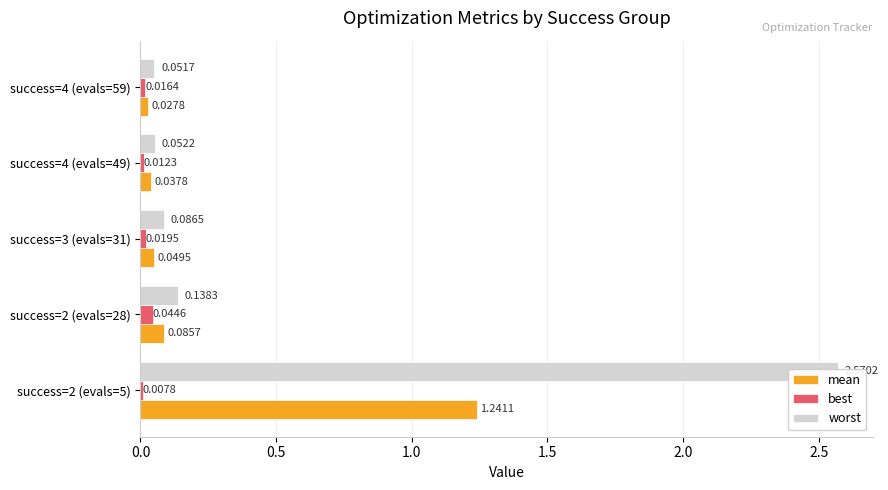

Rank the series by their average value, from highest to lowest.

worst, mean, best